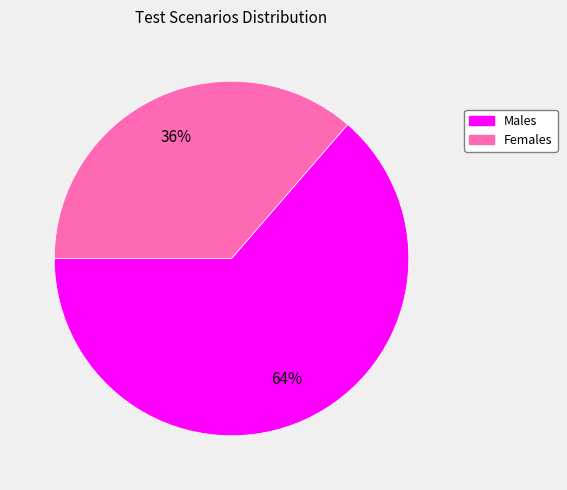

The Females slice represents 49% of the pie. True or false?

False